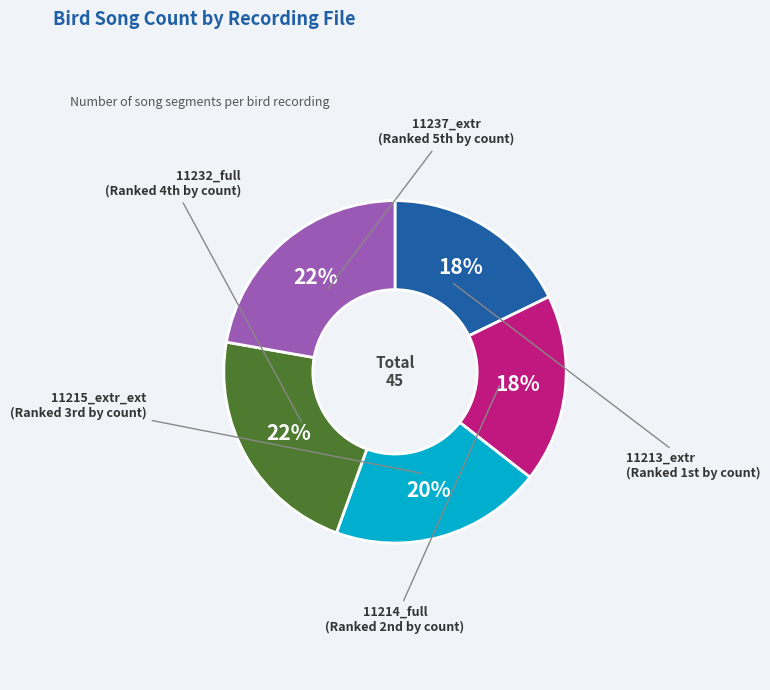

Is there any slice that represents more than half of the pie?

No